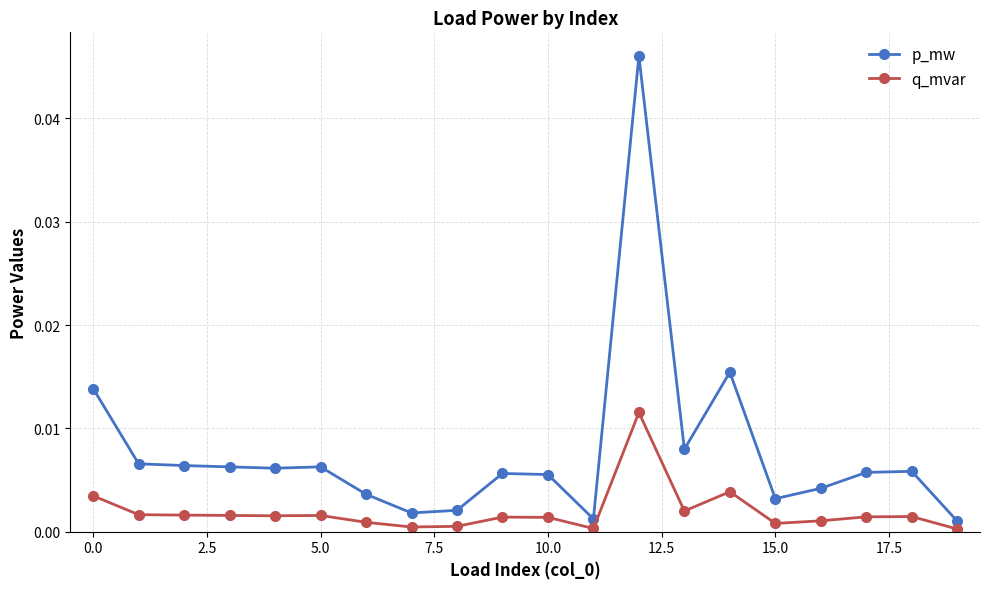

True or false: p_mw has more than 1 points higher than both neighbors.

True